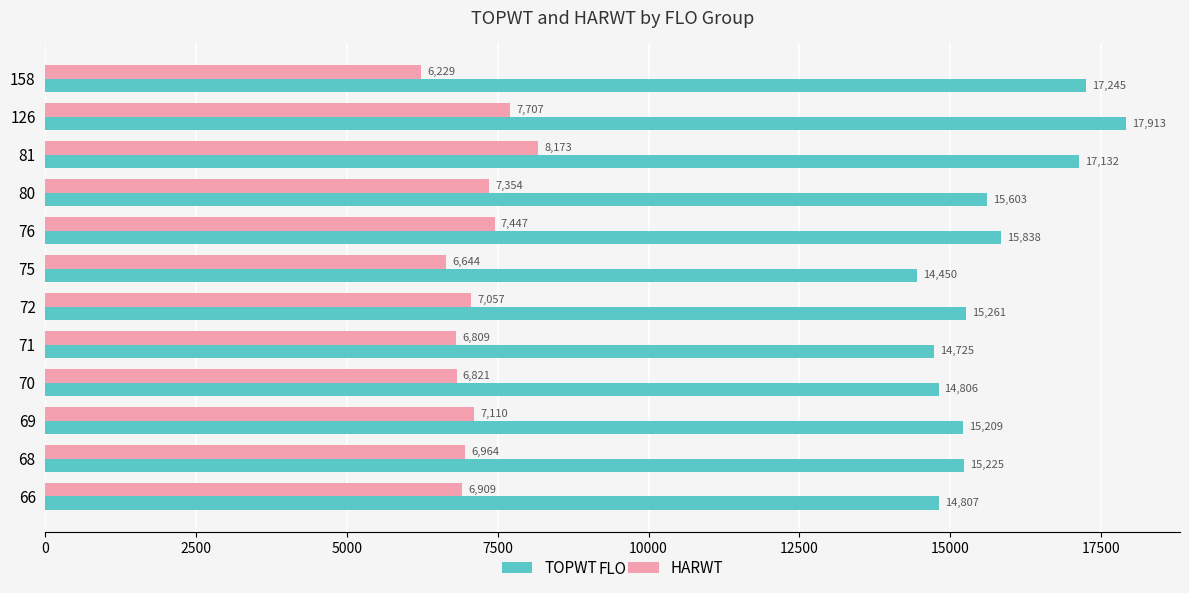

What is the spread (max minus min) of values at 75?

7806